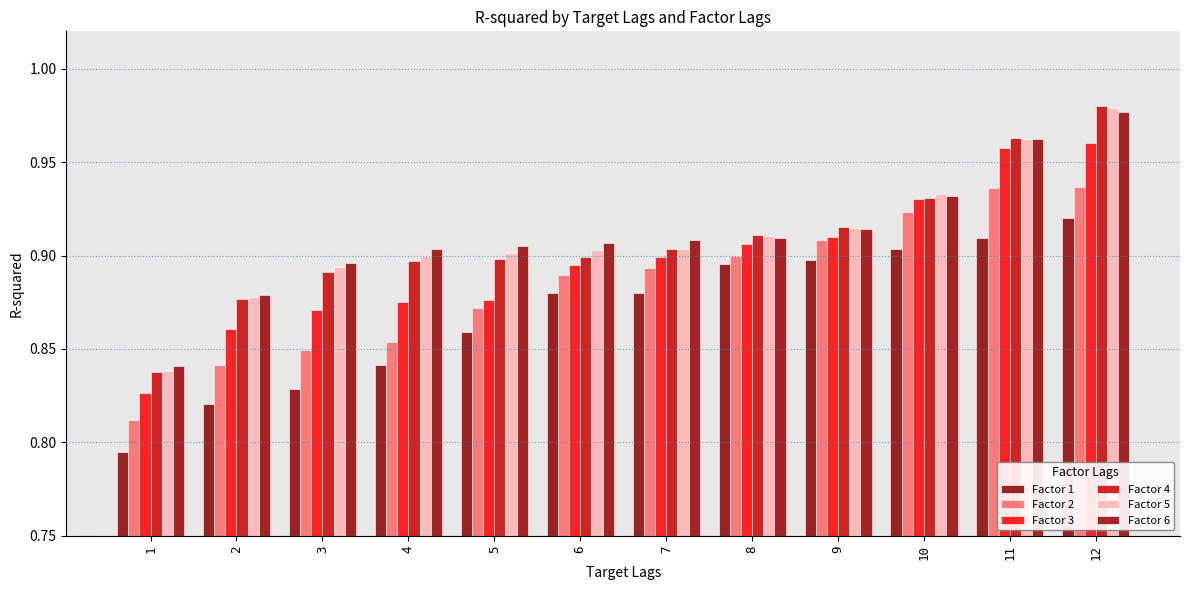

Reading left to right, transcribe all the data shown in this chart.

Factor 1: 1=0.8	2=0.8	3=0.8	4=0.8	5=0.9	6=0.9	7=0.9	8=0.9	9=0.9	10=0.9	11=0.9	12=0.9
Factor 2: 1=0.8	2=0.8	3=0.8	4=0.9	5=0.9	6=0.9	7=0.9	8=0.9	9=0.9	10=0.9	11=0.9	12=0.9
Factor 3: 1=0.8	2=0.9	3=0.9	4=0.9	5=0.9	6=0.9	7=0.9	8=0.9	9=0.9	10=0.9	11=1.0	12=1.0
Factor 4: 1=0.8	2=0.9	3=0.9	4=0.9	5=0.9	6=0.9	7=0.9	8=0.9	9=0.9	10=0.9	11=1.0	12=1.0
Factor 5: 1=0.8	2=0.9	3=0.9	4=0.9	5=0.9	6=0.9	7=0.9	8=0.9	9=0.9	10=0.9	11=1.0	12=1.0
Factor 6: 1=0.8	2=0.9	3=0.9	4=0.9	5=0.9	6=0.9	7=0.9	8=0.9	9=0.9	10=0.9	11=1.0	12=1.0